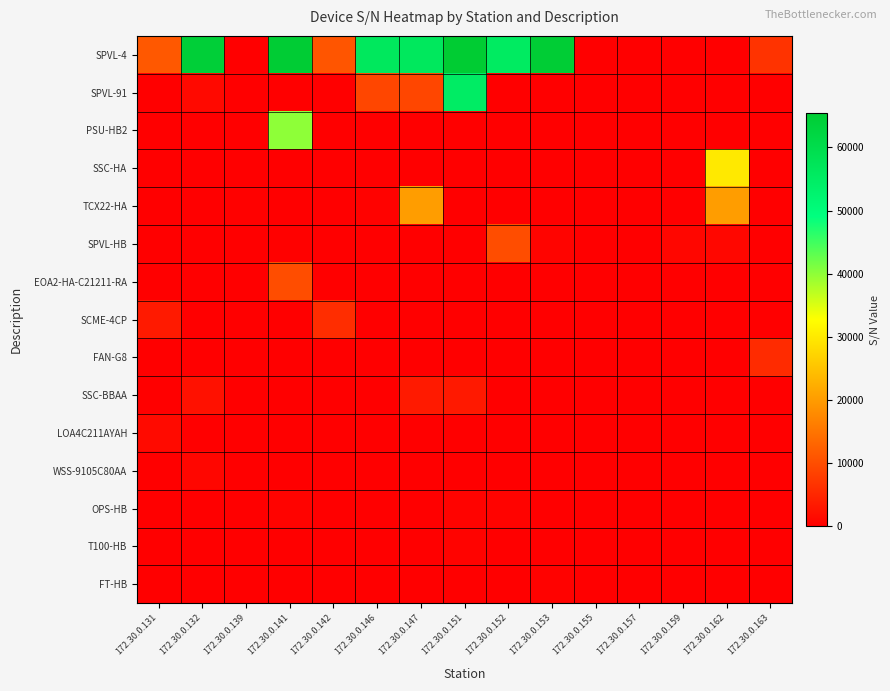

Reading left to right, list all the values displayed in this chart.

row_0: 172.30.0.131=11401	172.30.0.132=64192	172.30.0.139=0	172.30.0.141=65230	172.30.0.142=11075	172.30.0.146=56411	172.30.0.147=56409	172.30.0.151=65520	172.30.0.152=55524	172.30.0.153=64780	172.30.0.155=0	172.30.0.157=0	172.30.0.159=0	172.30.0.162=0	172.30.0.163=6743
row_1: 172.30.0.131=0	172.30.0.132=1343	172.30.0.139=0	172.30.0.141=0	172.30.0.142=0	172.30.0.146=9124	172.30.0.147=9126	172.30.0.151=55006	172.30.0.152=0	172.30.0.153=0	172.30.0.155=0	172.30.0.157=0	172.30.0.159=0	172.30.0.162=0	172.30.0.163=0
row_2: 172.30.0.131=0	172.30.0.132=0	172.30.0.139=0	172.30.0.141=40003	172.30.0.142=0	172.30.0.146=0	172.30.0.147=0	172.30.0.151=0	172.30.0.152=0	172.30.0.153=0	172.30.0.155=0	172.30.0.157=0	172.30.0.159=0	172.30.0.162=0	172.30.0.163=0
row_3: 172.30.0.131=0	172.30.0.132=0	172.30.0.139=0	172.30.0.141=0	172.30.0.142=0	172.30.0.146=0	172.30.0.147=0	172.30.0.151=0	172.30.0.152=0	172.30.0.153=0	172.30.0.155=0	172.30.0.157=0	172.30.0.159=0	172.30.0.162=30001	172.30.0.163=0
row_4: 172.30.0.131=0	172.30.0.132=0	172.30.0.139=354	172.30.0.141=0	172.30.0.142=0	172.30.0.146=421	172.30.0.147=20302	172.30.0.151=0	172.30.0.152=0	172.30.0.153=0	172.30.0.155=0	172.30.0.157=0	172.30.0.159=0	172.30.0.162=20301	172.30.0.163=0
row_5: 172.30.0.131=0	172.30.0.132=0	172.30.0.139=0	172.30.0.141=305	172.30.0.142=0	172.30.0.146=0	172.30.0.147=0	172.30.0.151=0	172.30.0.152=10011	172.30.0.153=755	172.30.0.155=0	172.30.0.157=0	172.30.0.159=902	172.30.0.162=1124	172.30.0.163=0
row_6: 172.30.0.131=0	172.30.0.132=0	172.30.0.139=0	172.30.0.141=10002	172.30.0.142=0	172.30.0.146=0	172.30.0.147=0	172.30.0.151=0	172.30.0.152=0	172.30.0.153=0	172.30.0.155=0	172.30.0.157=0	172.30.0.159=0	172.30.0.162=0	172.30.0.163=0
row_7: 172.30.0.131=3523	172.30.0.132=0	172.30.0.139=0	172.30.0.141=0	172.30.0.142=5944	172.30.0.146=0	172.30.0.147=0	172.30.0.151=0	172.30.0.152=0	172.30.0.153=0	172.30.0.155=0	172.30.0.157=0	172.30.0.159=0	172.30.0.162=0	172.30.0.163=0
row_8: 172.30.0.131=0	172.30.0.132=0	172.30.0.139=0	172.30.0.141=0	172.30.0.142=147	172.30.0.146=0	172.30.0.147=0	172.30.0.151=0	172.30.0.152=0	172.30.0.153=0	172.30.0.155=0	172.30.0.157=0	172.30.0.159=0	172.30.0.162=0	172.30.0.163=5721
row_9: 172.30.0.131=0	172.30.0.132=2382	172.30.0.139=0	172.30.0.141=0	172.30.0.142=0	172.30.0.146=13	172.30.0.147=3575	172.30.0.151=3451	172.30.0.152=0	172.30.0.153=0	172.30.0.155=0	172.30.0.157=0	172.30.0.159=0	172.30.0.162=0	172.30.0.163=0
row_10: 172.30.0.131=1512	172.30.0.132=0	172.30.0.139=0	172.30.0.141=0	172.30.0.142=0	172.30.0.146=0	172.30.0.147=0	172.30.0.151=0	172.30.0.152=0	172.30.0.153=0	172.30.0.155=0	172.30.0.157=0	172.30.0.159=0	172.30.0.162=0	172.30.0.163=0
row_11: 172.30.0.131=0	172.30.0.132=1023	172.30.0.139=0	172.30.0.141=0	172.30.0.142=0	172.30.0.146=0	172.30.0.147=0	172.30.0.151=0	172.30.0.152=0	172.30.0.153=0	172.30.0.155=0	172.30.0.157=0	172.30.0.159=0	172.30.0.162=0	172.30.0.163=0
row_12: 172.30.0.131=0	172.30.0.132=65	172.30.0.139=0	172.30.0.141=598	172.30.0.142=0	172.30.0.146=0	172.30.0.147=0	172.30.0.151=589	172.30.0.152=593	172.30.0.153=0	172.30.0.155=0	172.30.0.157=0	172.30.0.159=0	172.30.0.162=0	172.30.0.163=0
row_13: 172.30.0.131=0	172.30.0.132=0	172.30.0.139=0	172.30.0.141=0	172.30.0.142=0	172.30.0.146=0	172.30.0.147=0	172.30.0.151=520	172.30.0.152=0	172.30.0.153=0	172.30.0.155=0	172.30.0.157=0	172.30.0.159=0	172.30.0.162=0	172.30.0.163=0
row_14: 172.30.0.131=0	172.30.0.132=0	172.30.0.139=114	172.30.0.141=0	172.30.0.142=0	172.30.0.146=0	172.30.0.147=0	172.30.0.151=0	172.30.0.152=113	172.30.0.153=404	172.30.0.155=0	172.30.0.157=0	172.30.0.159=0	172.30.0.162=0	172.30.0.163=0